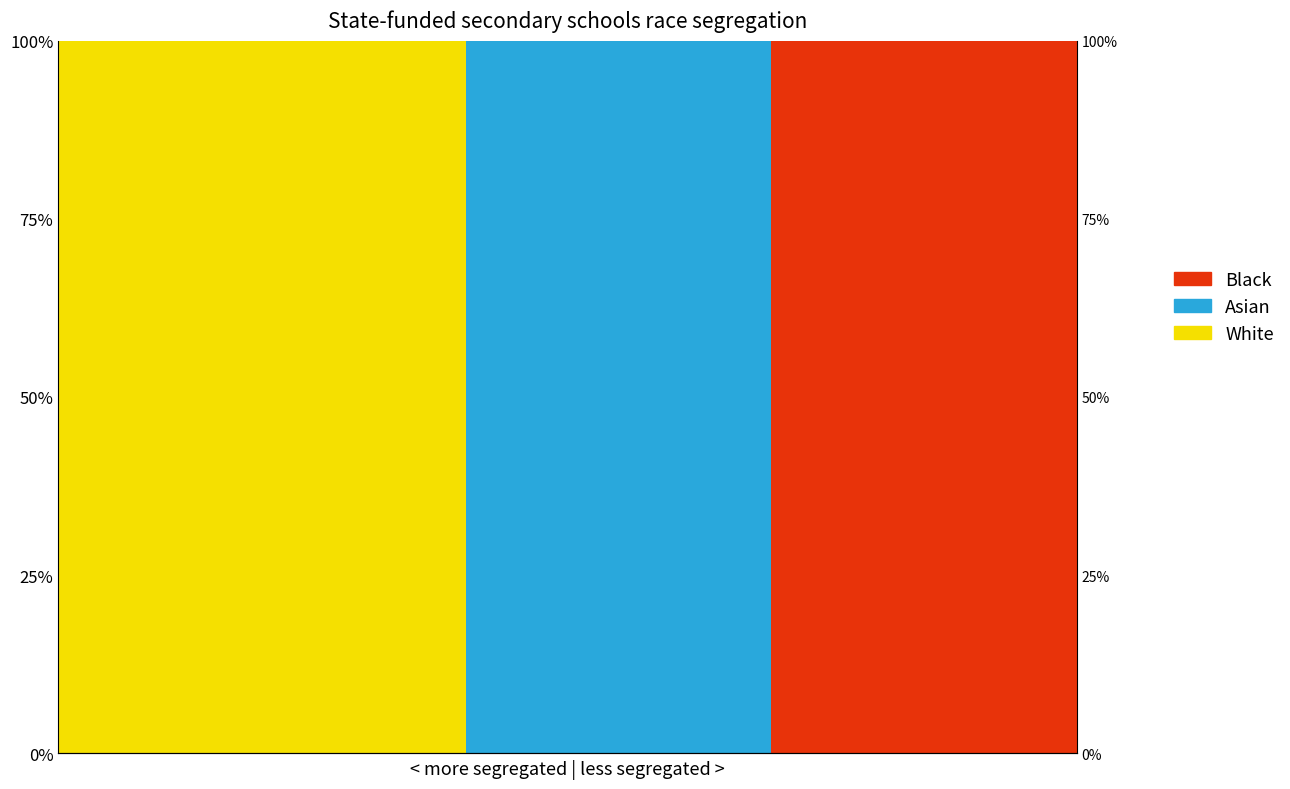

Rank the series at 7 from lowest to highest value.

White, Asian, Black